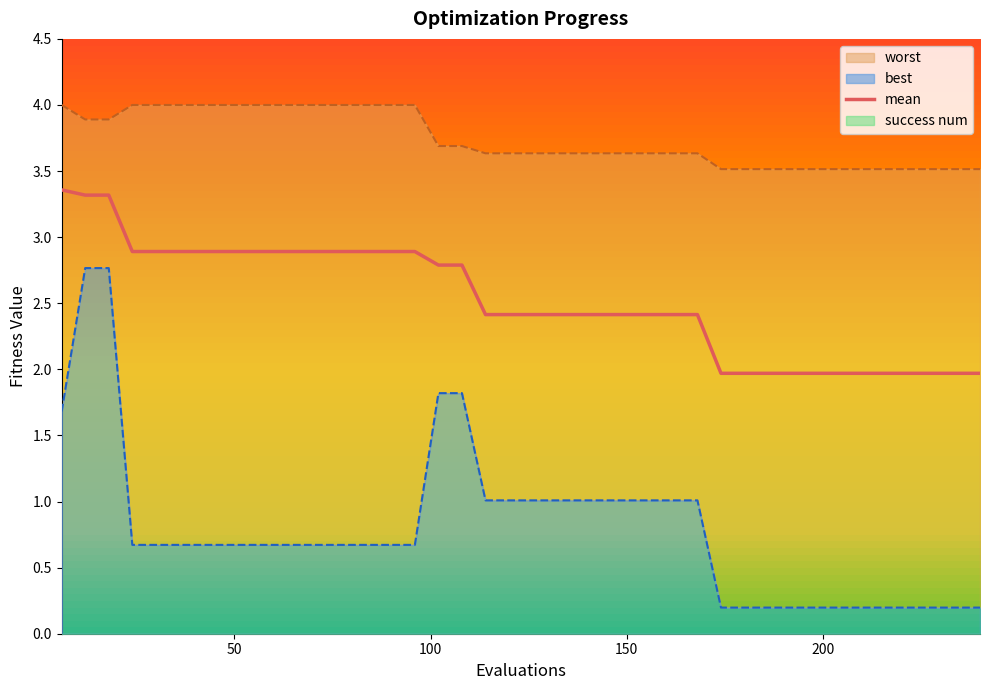

Does the chart display data point markers on the line(s)?

No